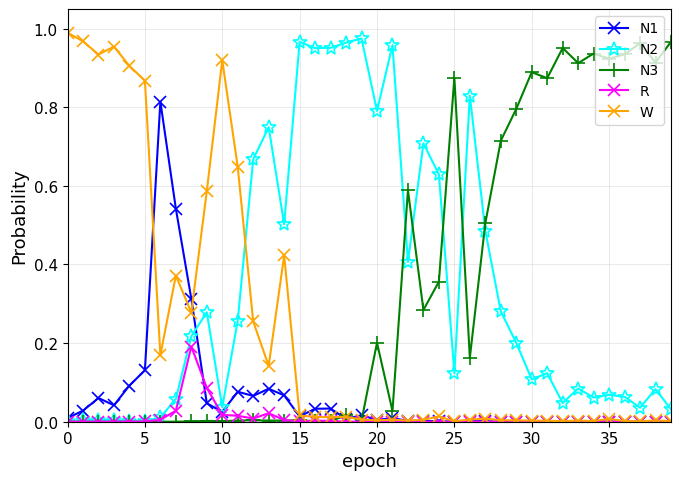

True or false: R has more than 0 points higher than both neighbors.

True